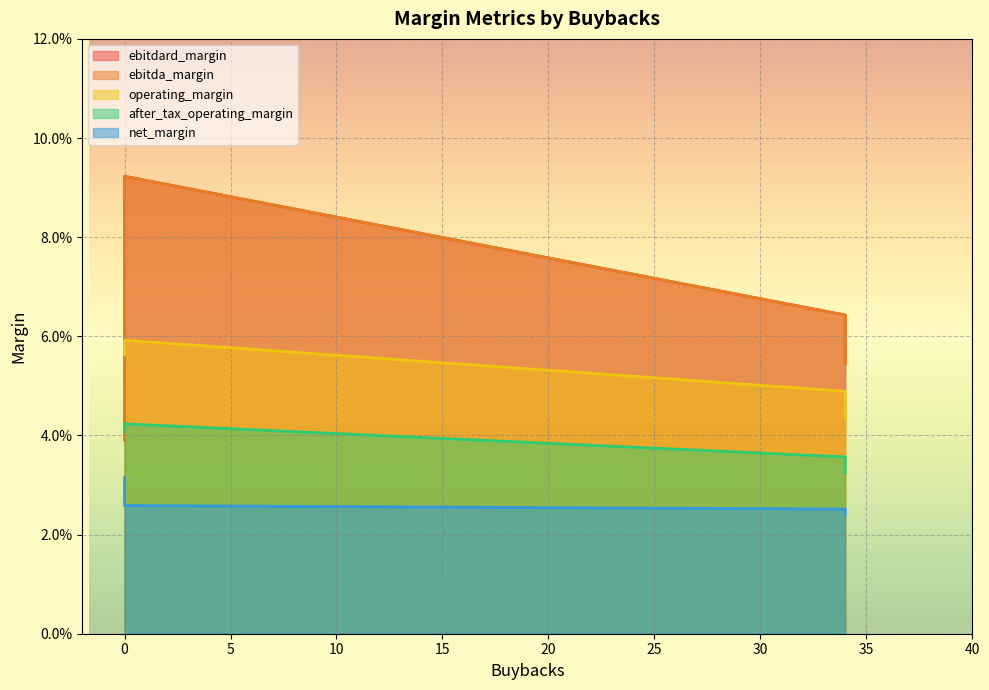

How many series are shown in this chart?

5